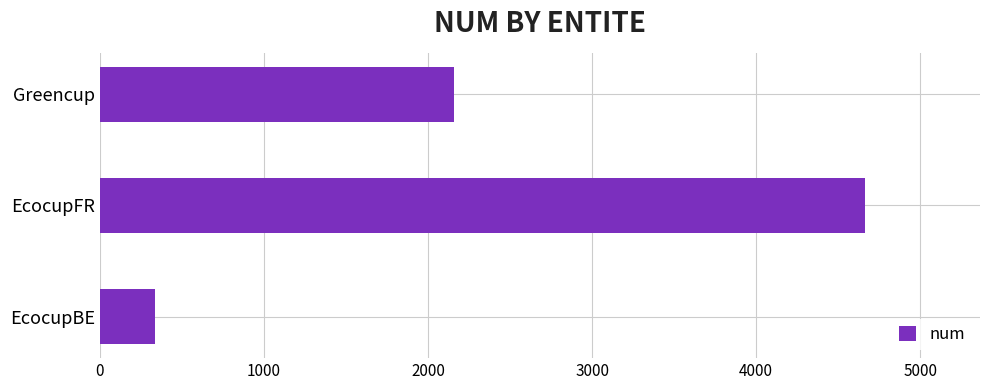

Which has a higher value, EcocupFR or Greencup?

EcocupFR